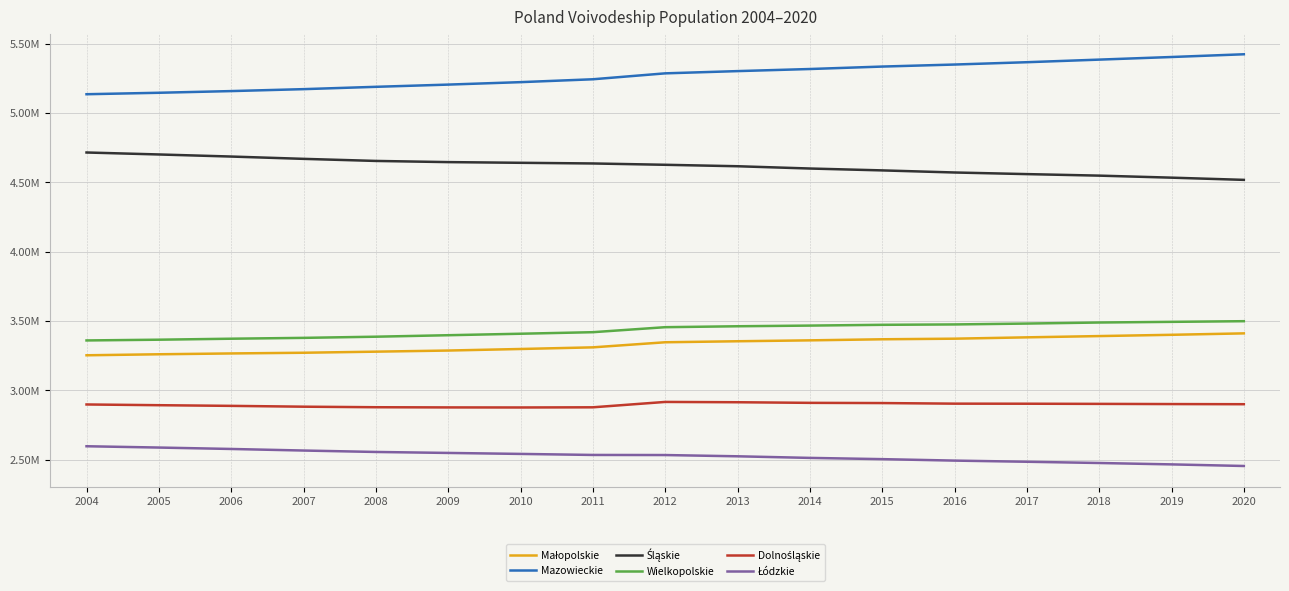

What is the difference between the maximum and minimum values in the Śląskie series?

197347